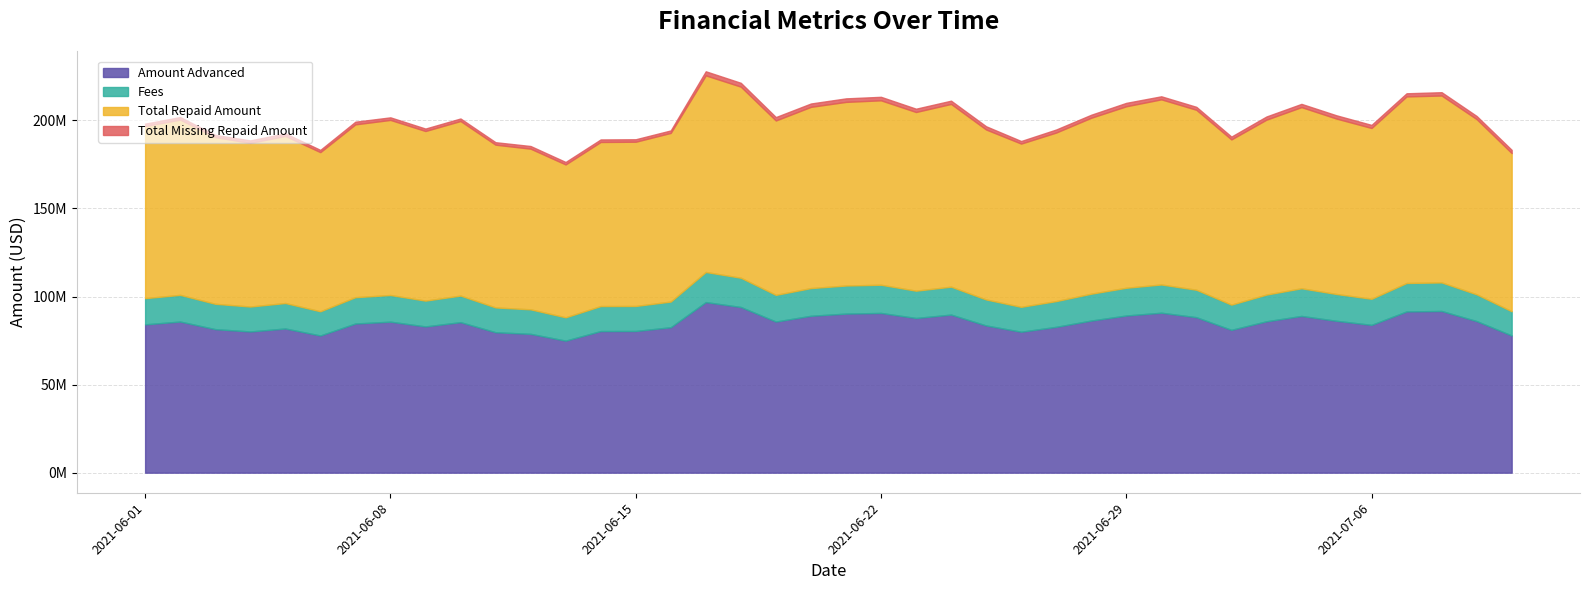

How many distinct data groups are displayed?

4